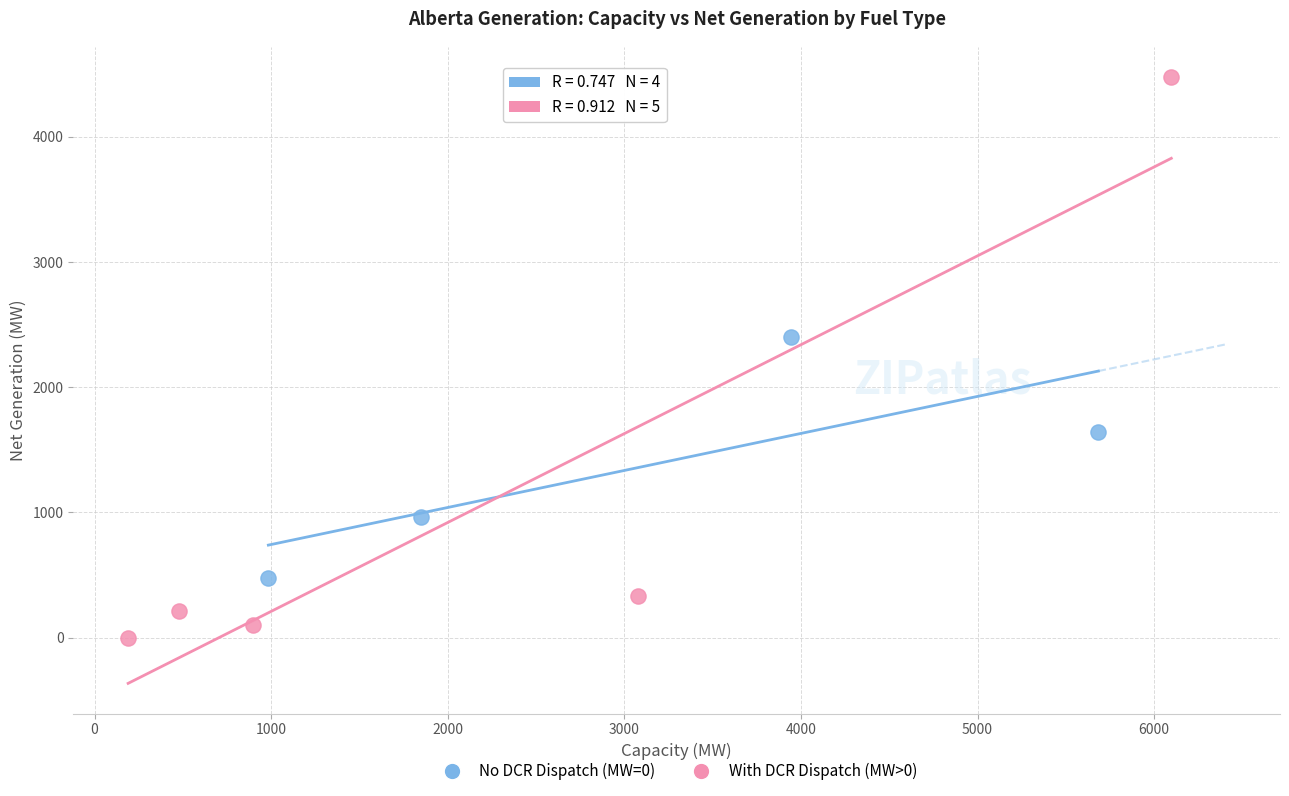

Which series contains the highest Y value?

With DCR Dispatch (MW>0)